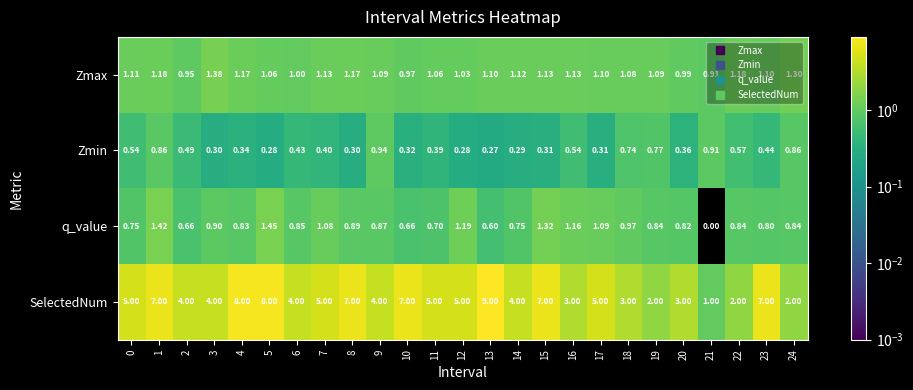

How many data points does each series have?

25